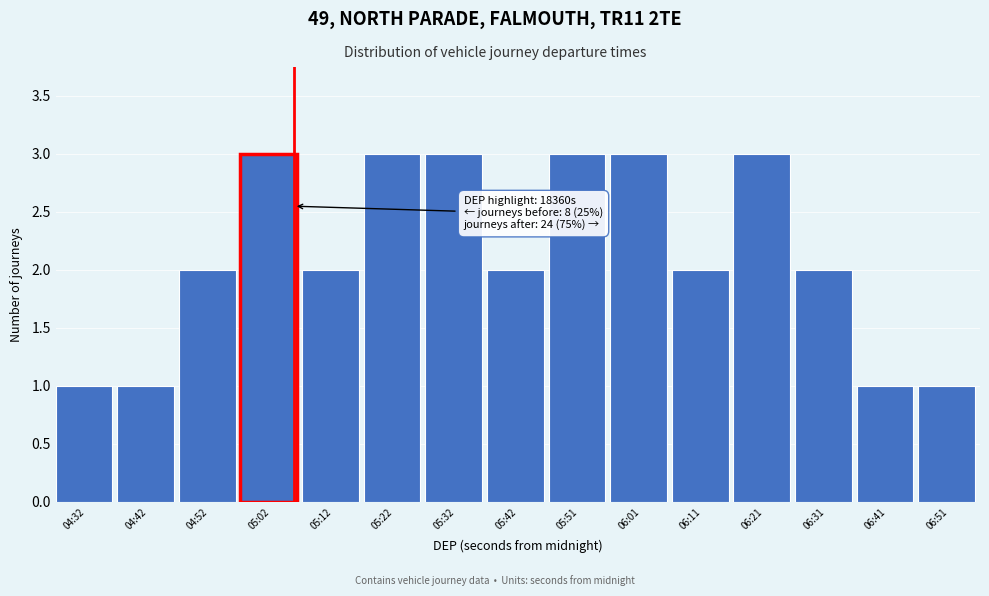

Reading left to right, what are all the values shown in this chart?

04:32=1	04:42=1	04:52=2	05:02=3	05:12=2	05:22=3	05:32=3	05:42=2	05:51=3	06:01=3	06:11=2	06:21=3	06:31=2	06:41=1	06:51=1